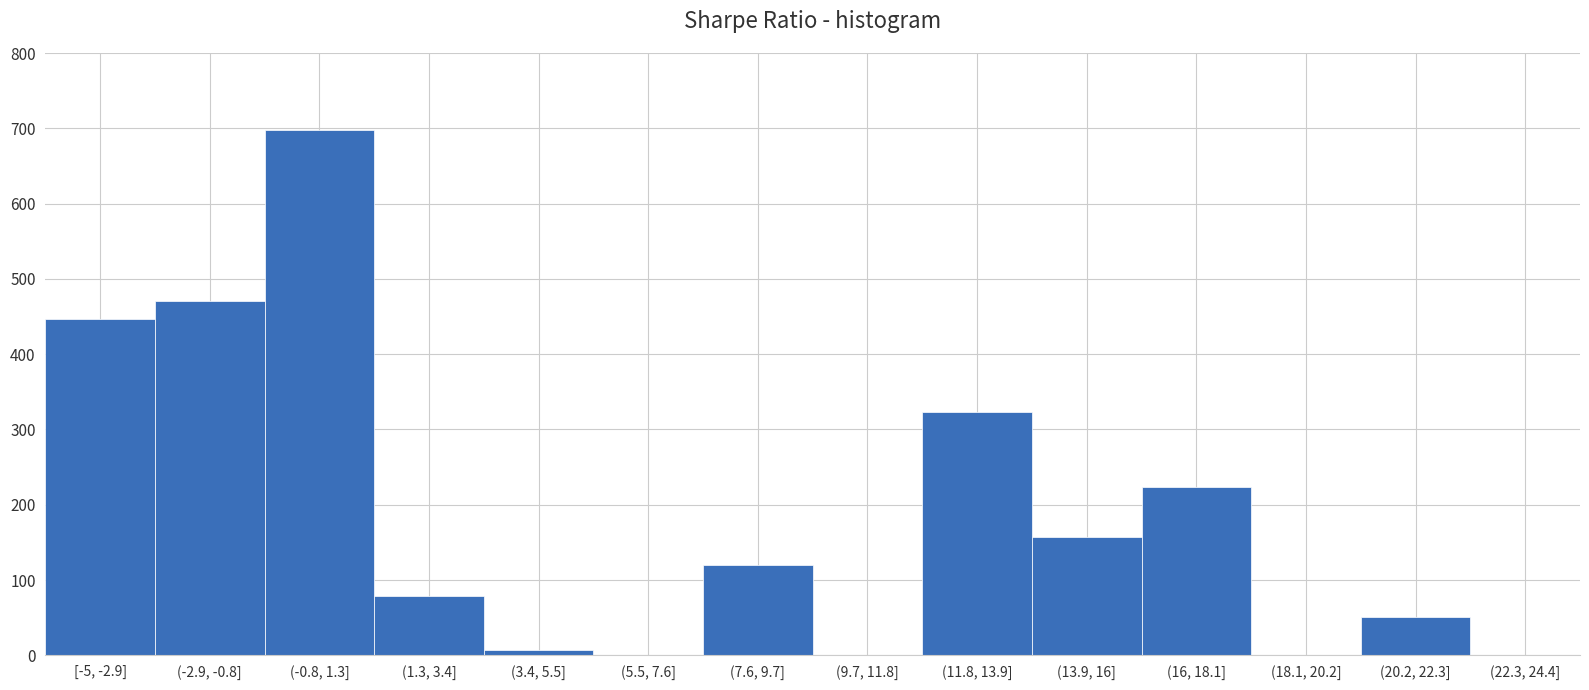

Reading left to right, transcribe all the data shown in this chart.

[-5, -2.9]=447	(-2.9, -0.8]=470	(-0.8, 1.3]=698	(1.3, 3.4]=79	(3.4, 5.5]=7	(5.5, 7.6]=0	(7.6, 9.7]=120	(9.7, 11.8]=0	(11.8, 13.9]=323	(13.9, 16]=157	(16, 18.1]=224	(18.1, 20.2]=0	(20.2, 22.3]=51	(22.3, 24.4]=0